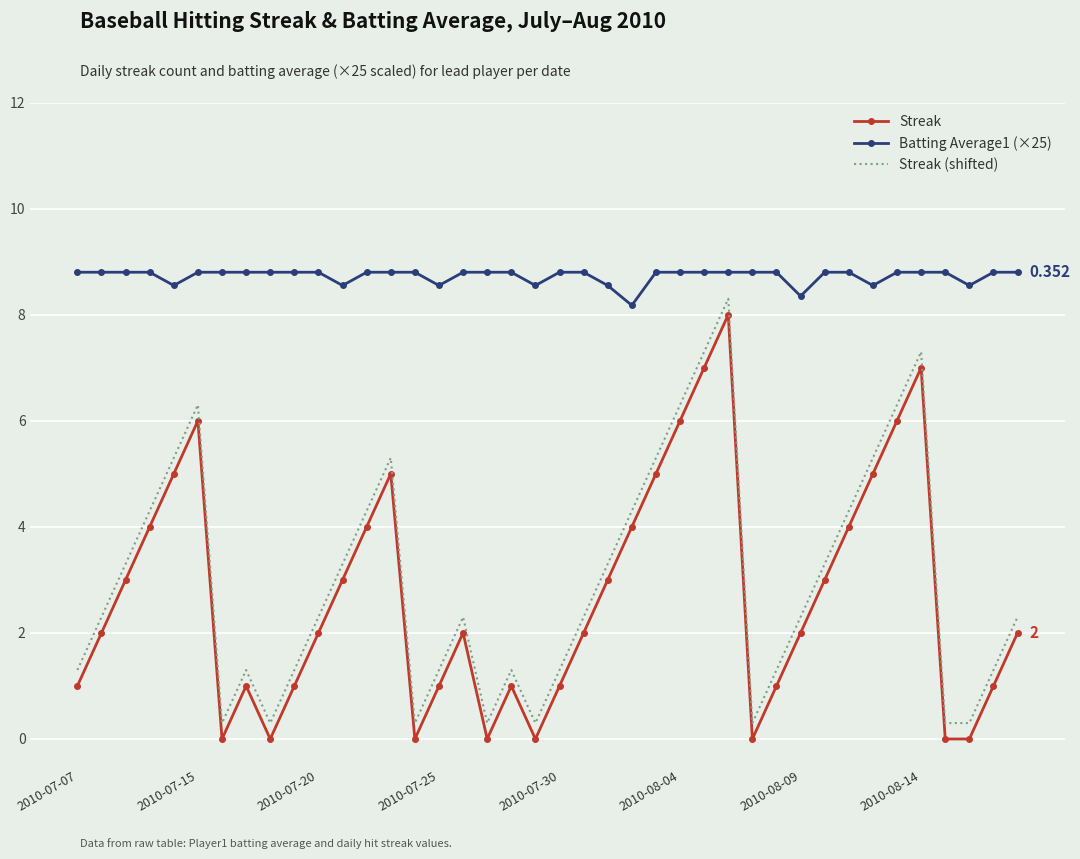

True or false: Batting Average1 (×25) and Streak intersect in this chart.

False